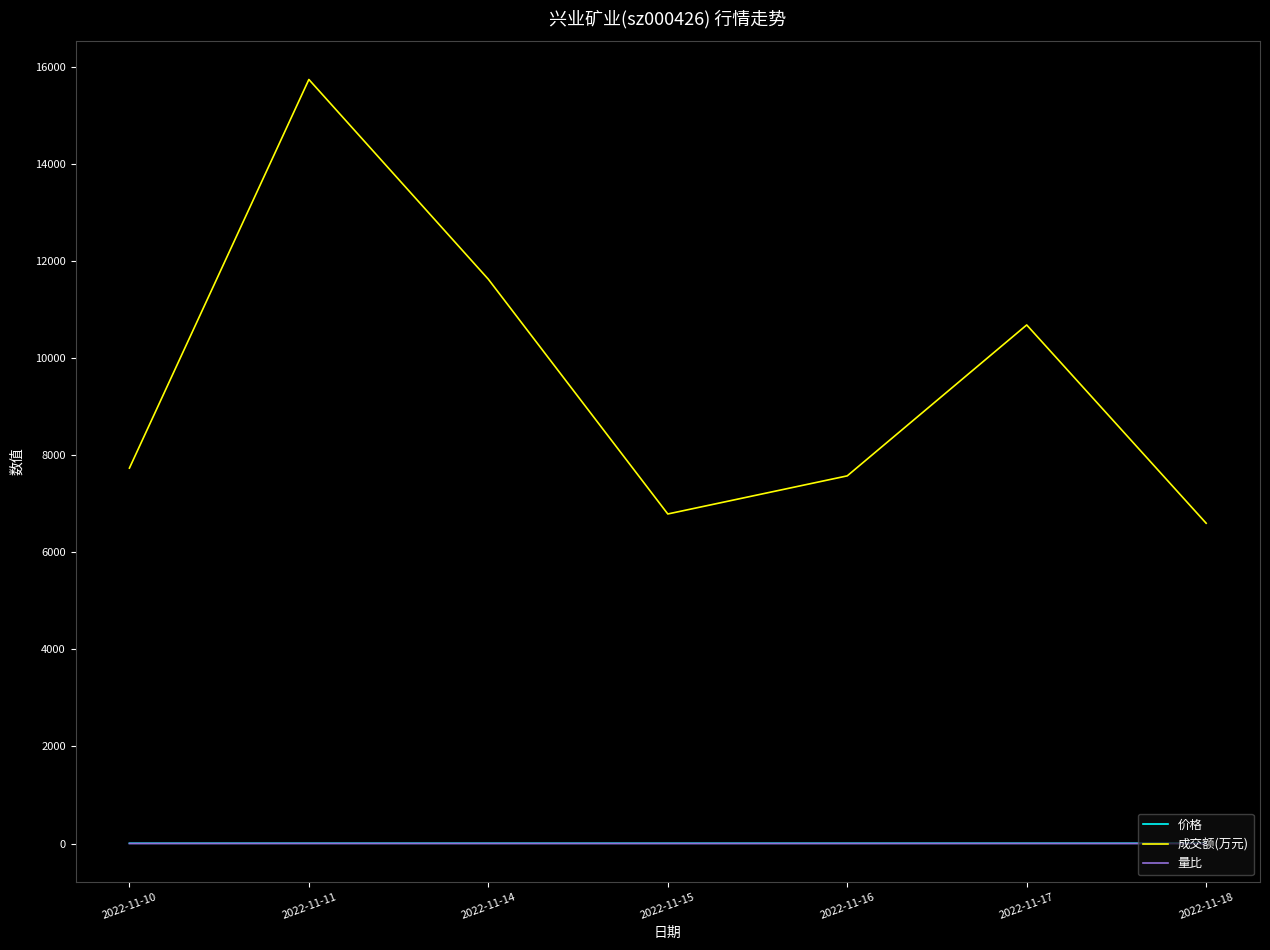

True or false: 成交额(万元) has more than 1 interior local peaks.

True